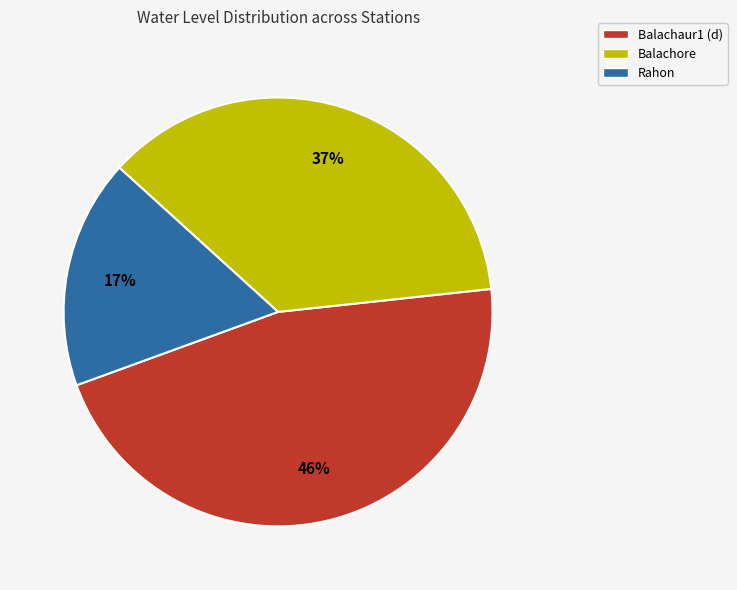

Combined, do Rahon and Balachore account for over 50%?

Yes